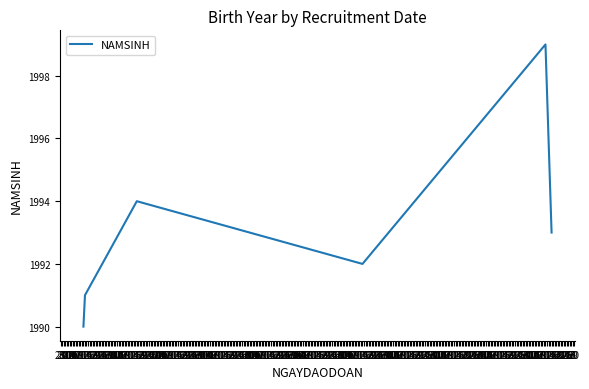

Rank the categories by value from highest to lowest.

11, 16, 15, 14, 13, 12